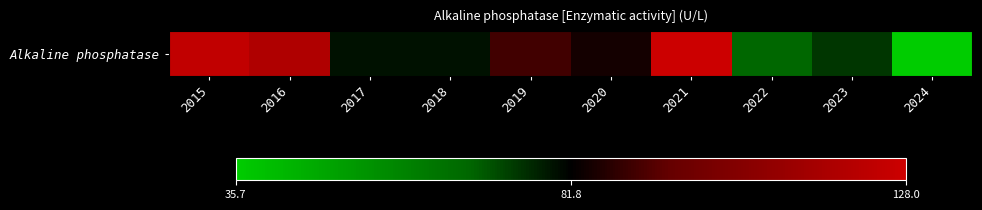

What is the maximum value shown in the chart?

128.0